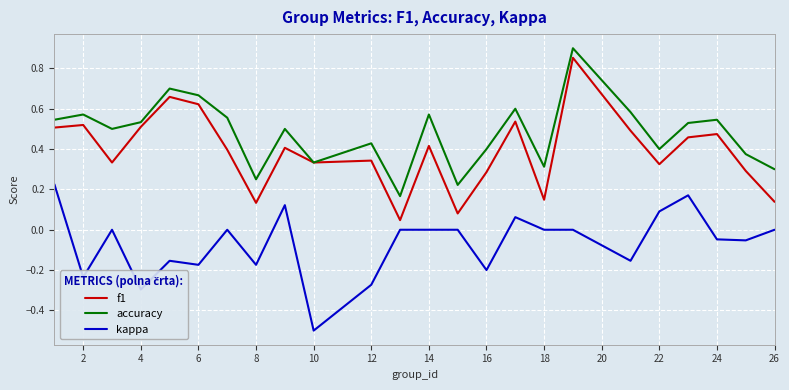

What is the smallest value displayed?

-0.5